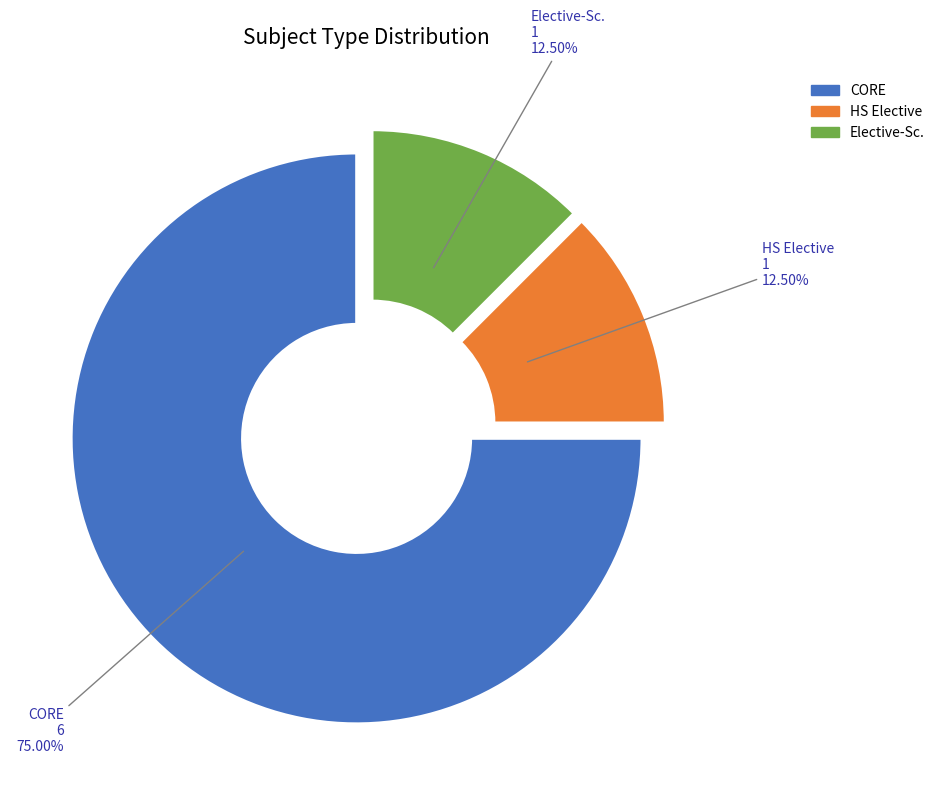

Which slice is the largest?

CORE